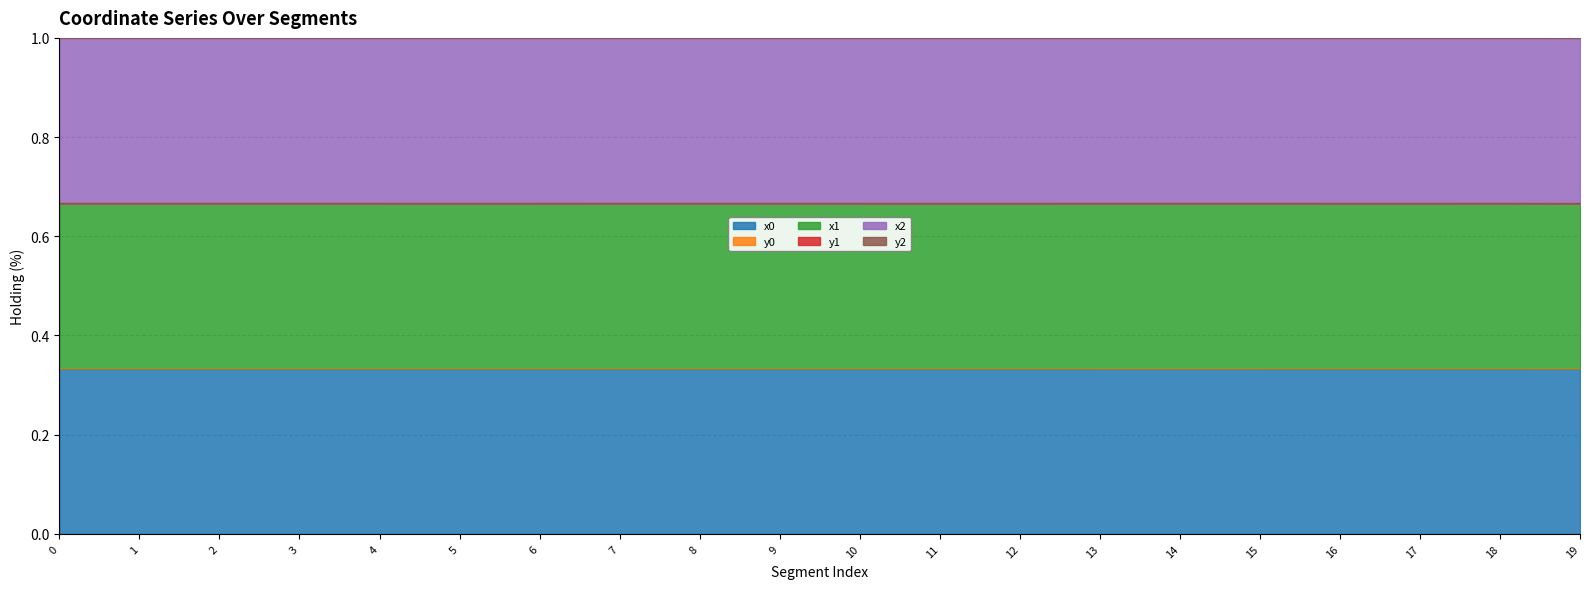

Which series has the widest spread of values?

y0